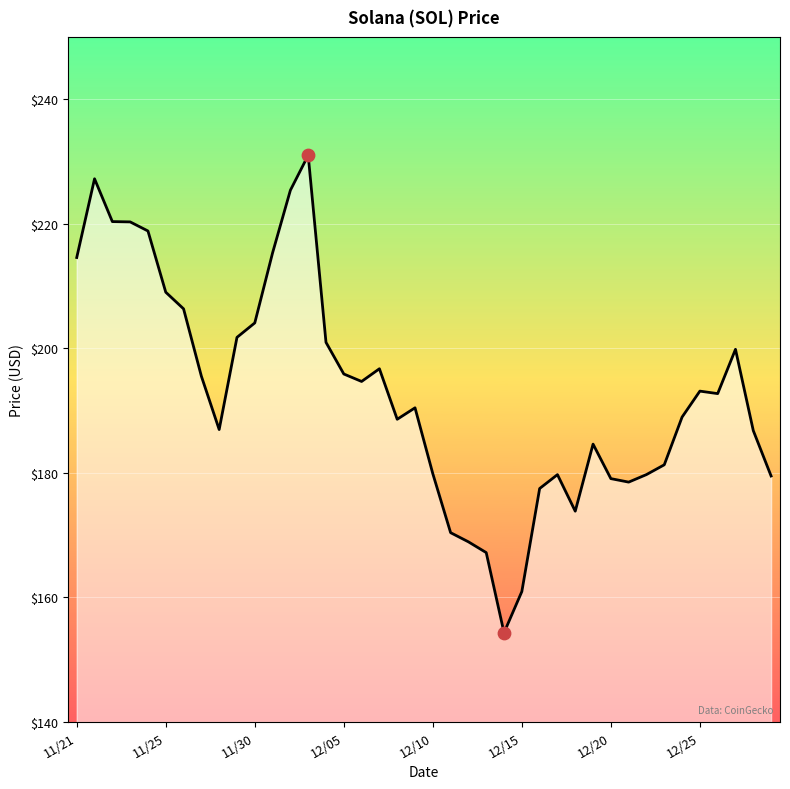

What is the minimum value shown in the chart?

154.3